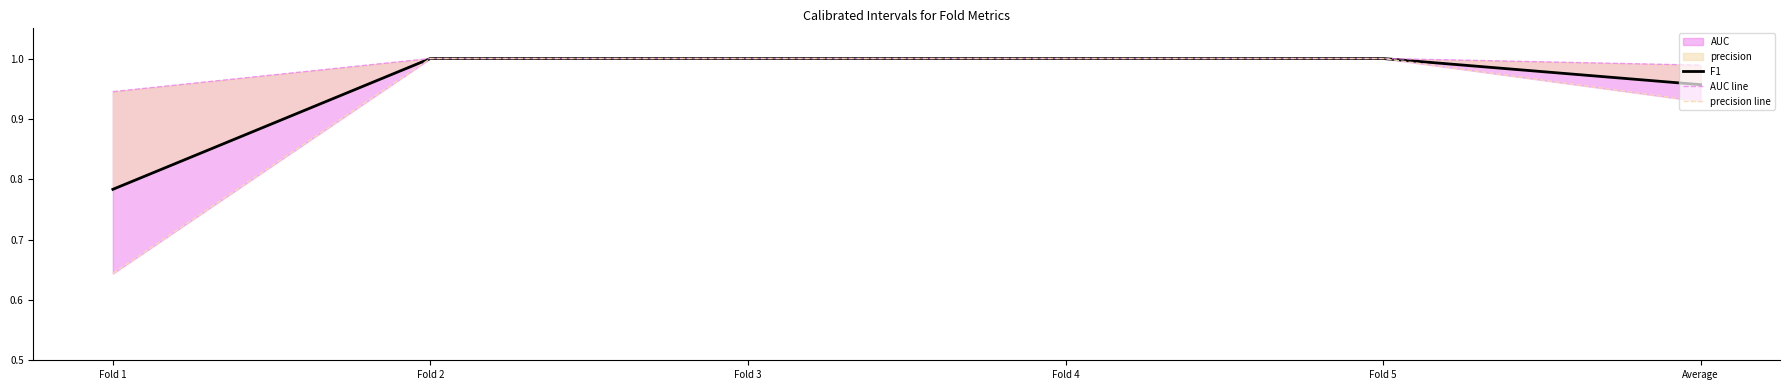

Reading left to right, extract all data points from this chart.

F1: Fold 1=0.8	Fold 2=1.0	Fold 3=1.0	Fold 4=1.0	Fold 5=1.0	Average=1.0
AUC line: Fold 1=0.9	Fold 2=1.0	Fold 3=1.0	Fold 4=1.0	Fold 5=1.0	Average=1.0
precision line: Fold 1=0.6	Fold 2=1.0	Fold 3=1.0	Fold 4=1.0	Fold 5=1.0	Average=0.9